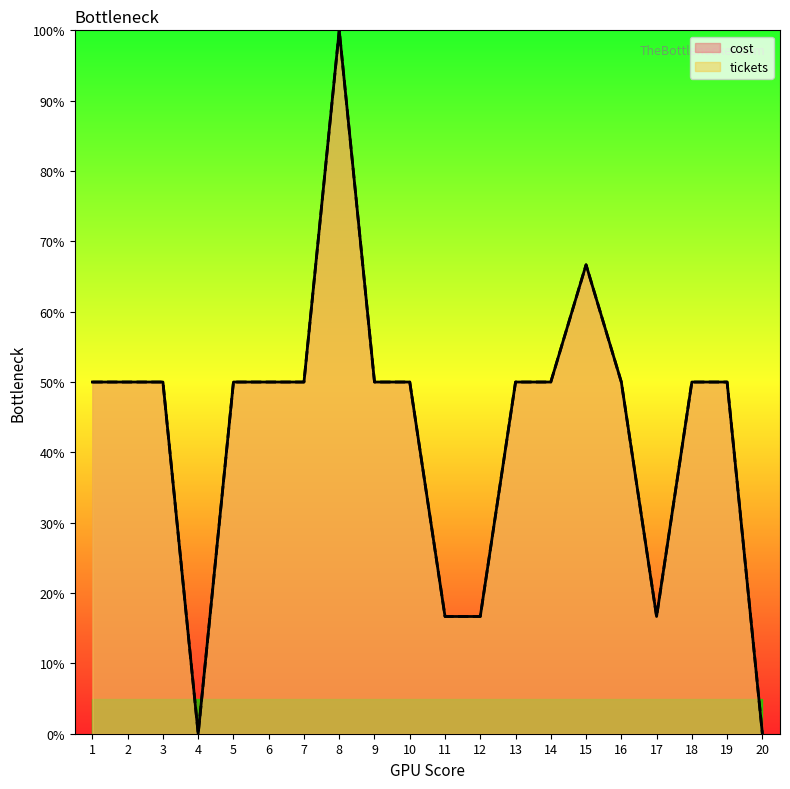

Is the value of cost at 3 greater than the value of tickets at 9?

No